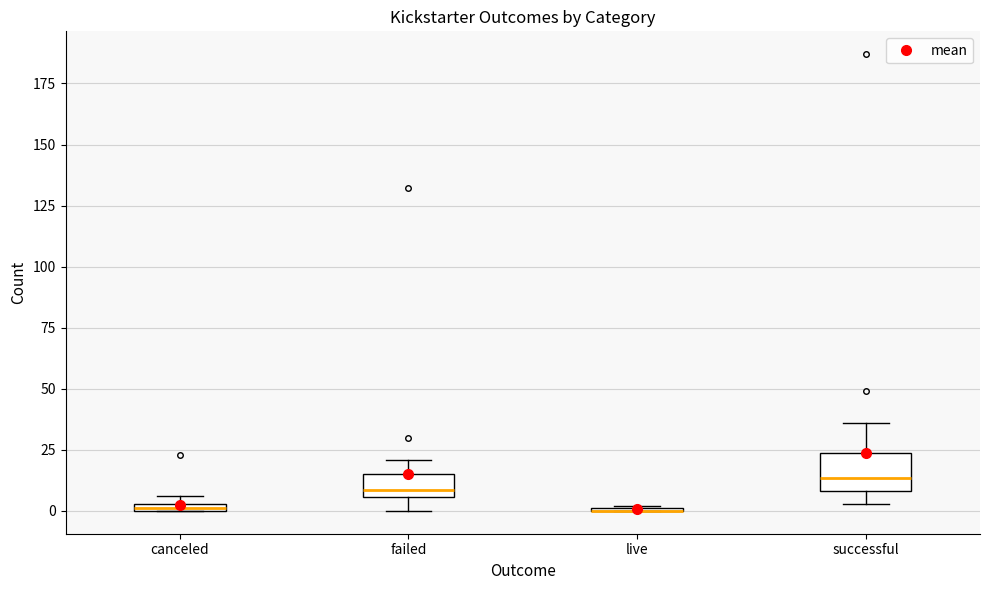

Which box is the tallest, from its lower edge to its upper edge?

successful